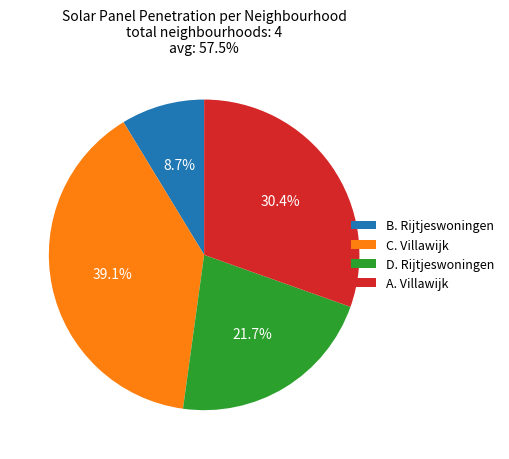

To the nearest percent, what is the difference between the B. Rijtjeswoningen and A. Villawijk slice percentages?

22%